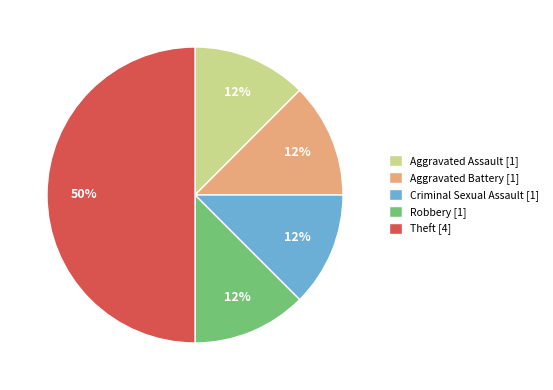

Which has a higher value, Aggravated Battery [1] or Theft [4]?

Theft [4]